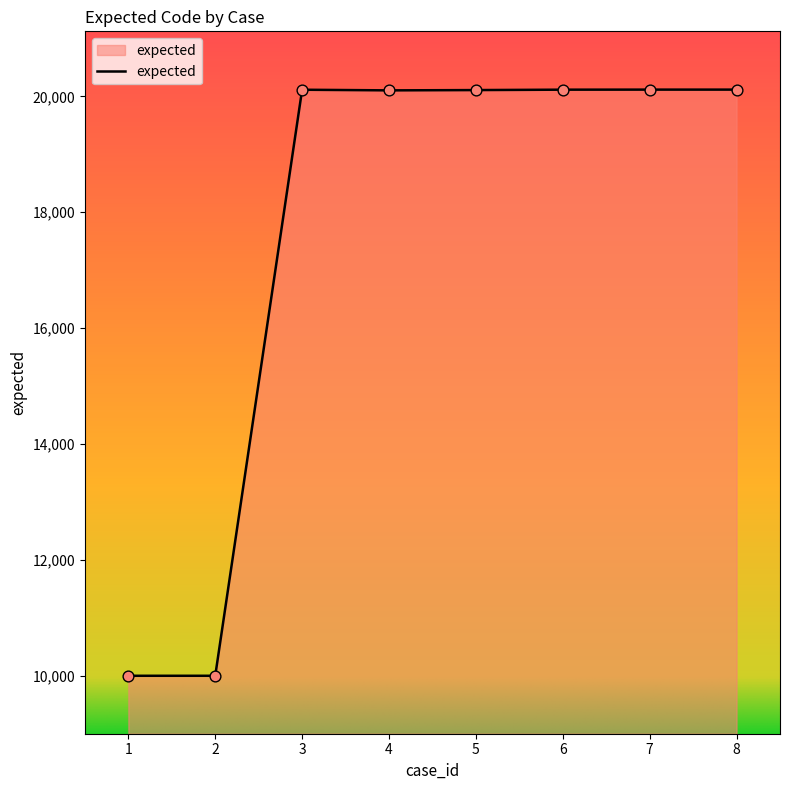

What is the ratio of the value at 8 to the value at 6?

1.0